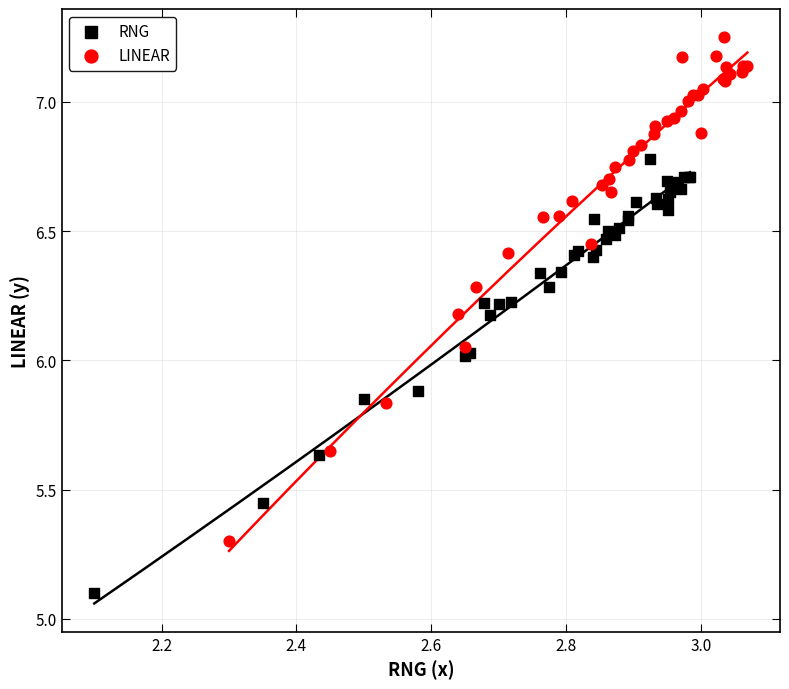

Which series reaches the maximum Y coordinate?

LINEAR